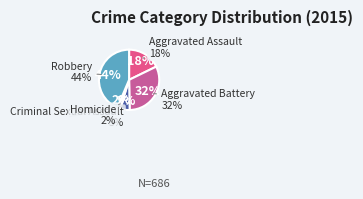

Does Aggravated Assault represent more than half of the total?

No